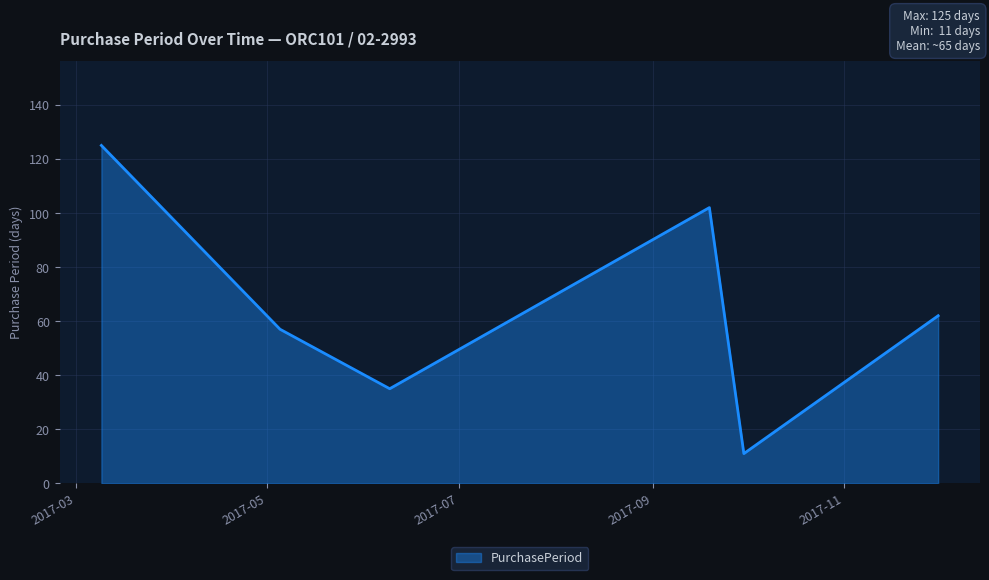

How many interior local peaks (higher than both neighbors) does the data have?

1